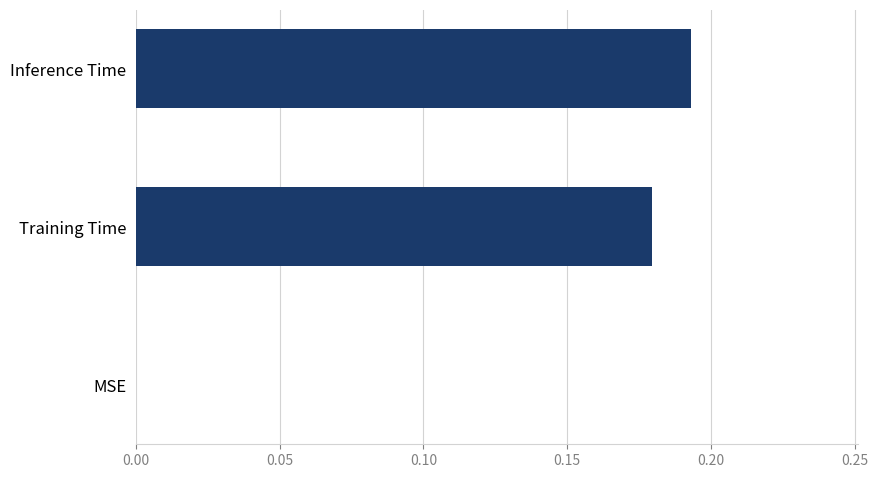

How many categories are shown in the chart?

3